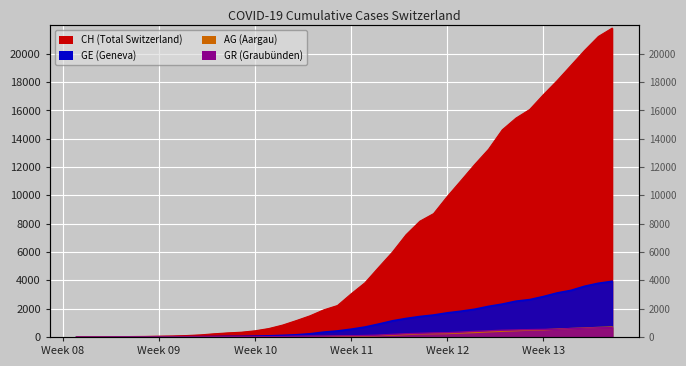

What is the difference between the maximum and second lowest values in the AG series?

701